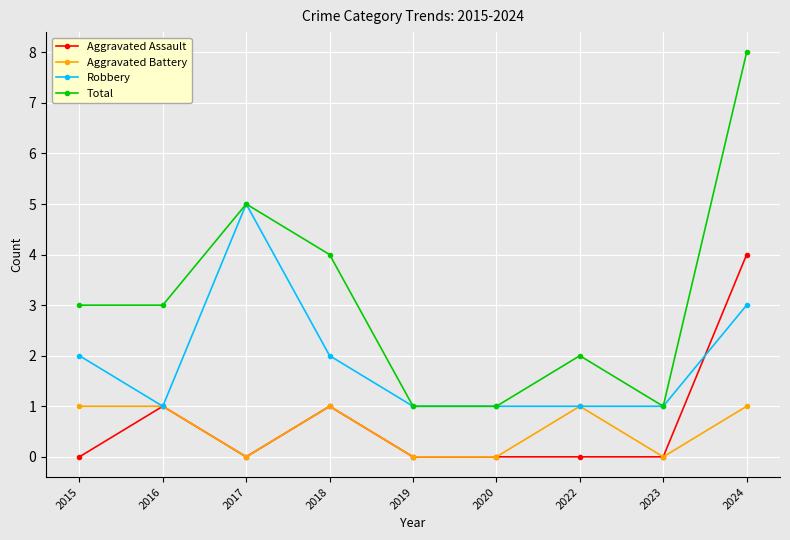

What is the value of the Robbery point at the 2nd from the left?

1